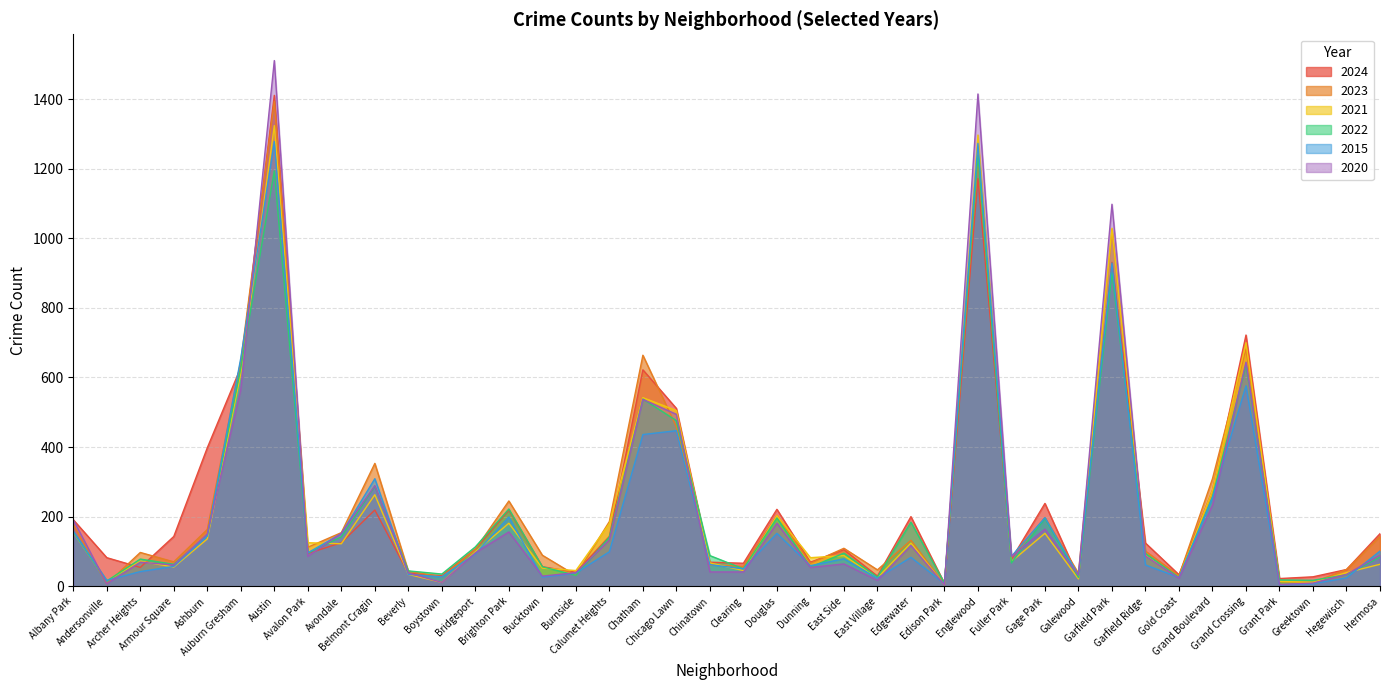

What is the sum of all 2021 values?

8952